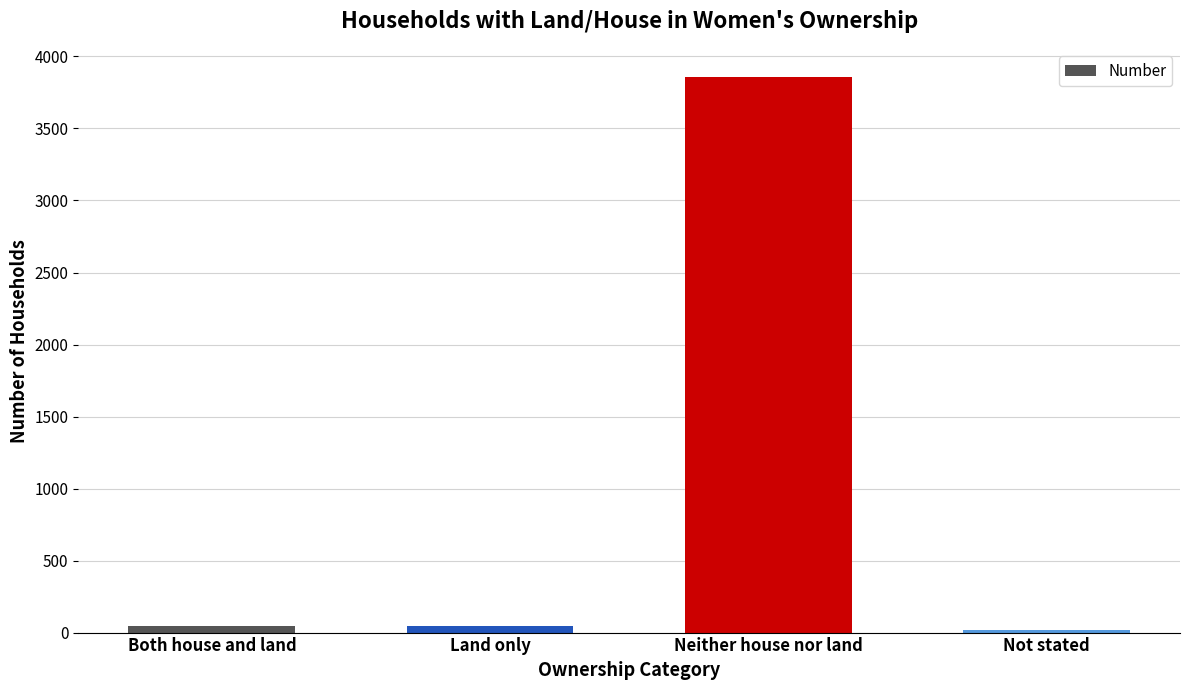

What is the label of the 2nd bar from the right?

Neither house nor land